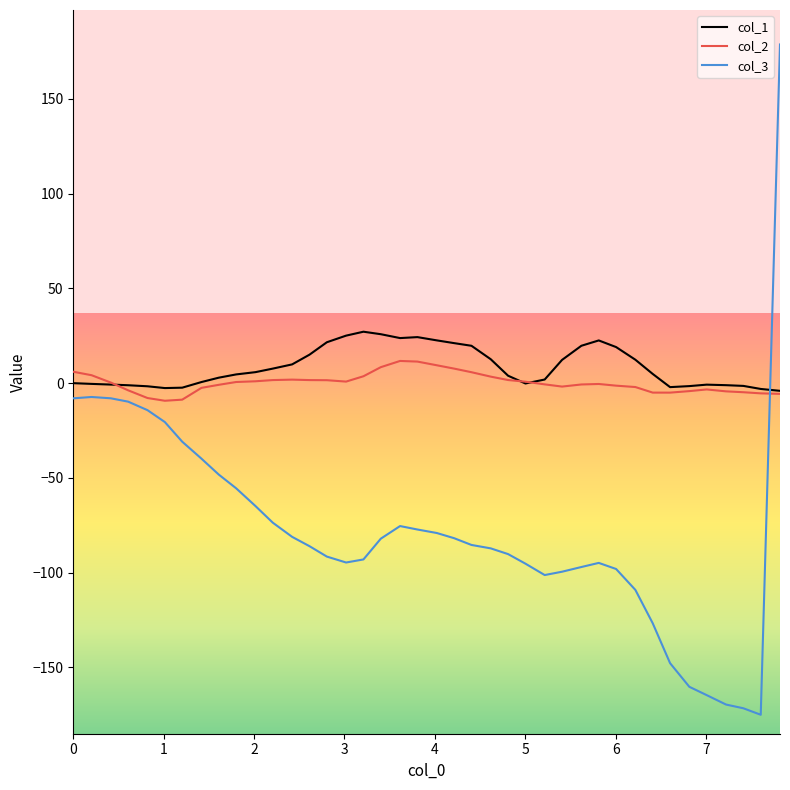

What is the difference between the maximum and minimum values in the col_1 series?

31.2